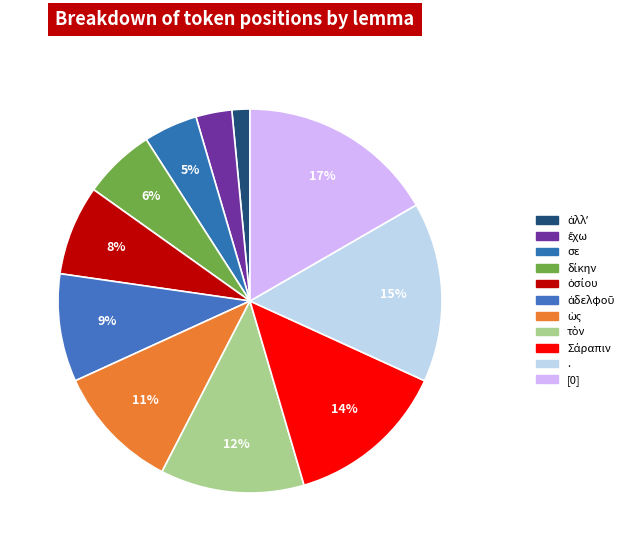

What percentage is the Σάραπιν slice, to the nearest percent?

14%